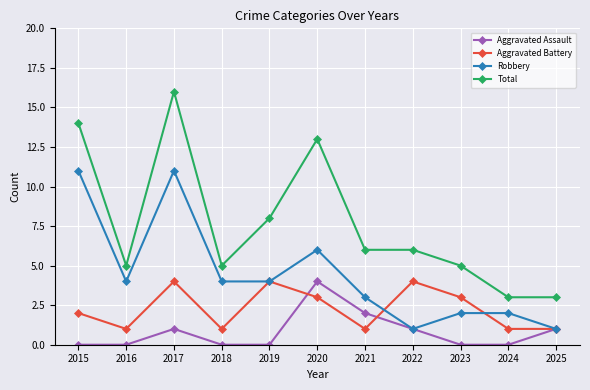

The Total series shows 2 at 2016. True or false?

False